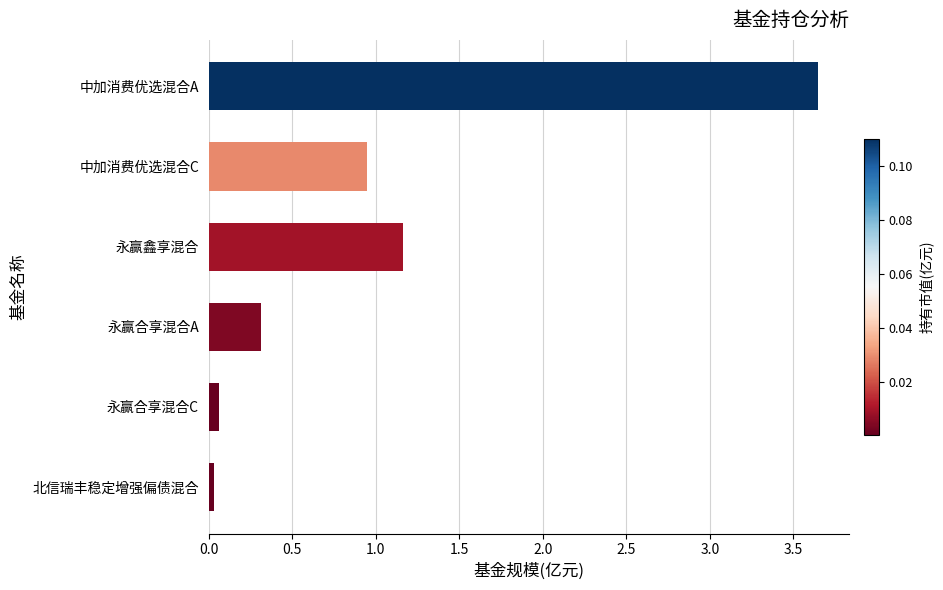

True or false: the data shows 1.3 at 中加消费优选混合A.

False